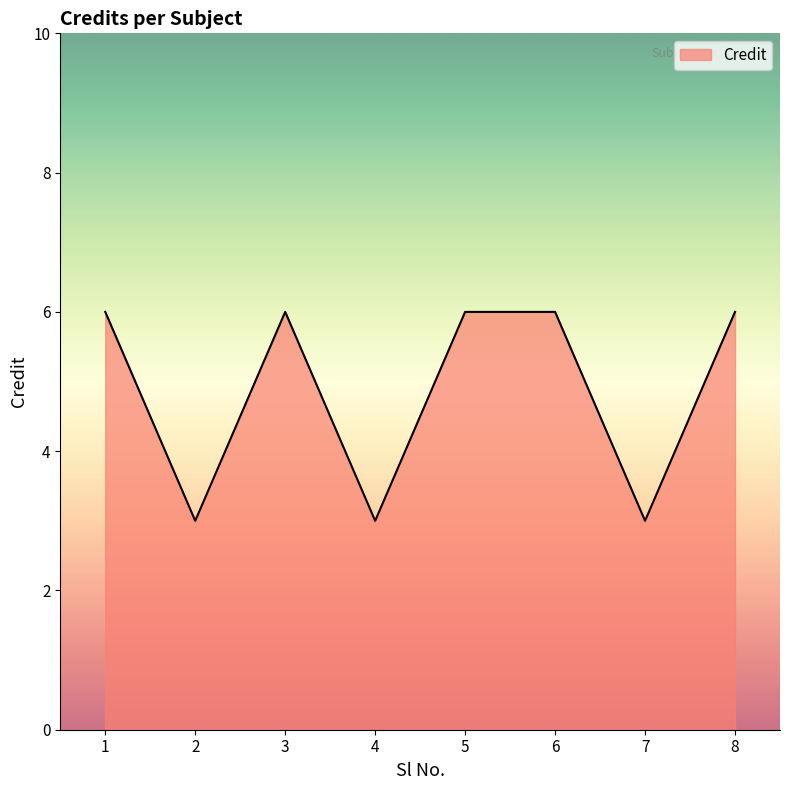

What is the difference between the maximum and minimum values?

3